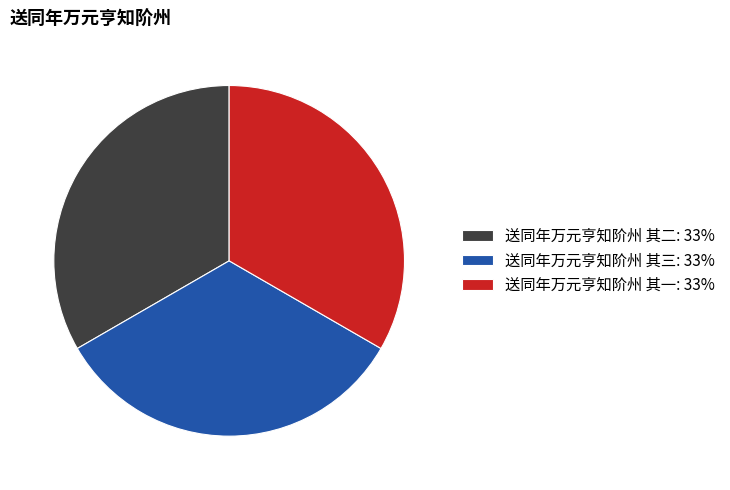

Is there a majority slice in this chart?

No